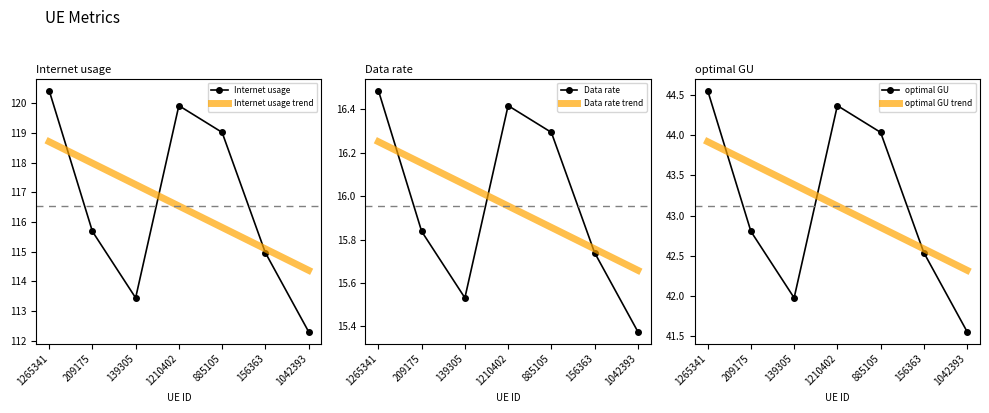

What are all the series names shown in the legend?

Internet usage, Data rate, optimal GU